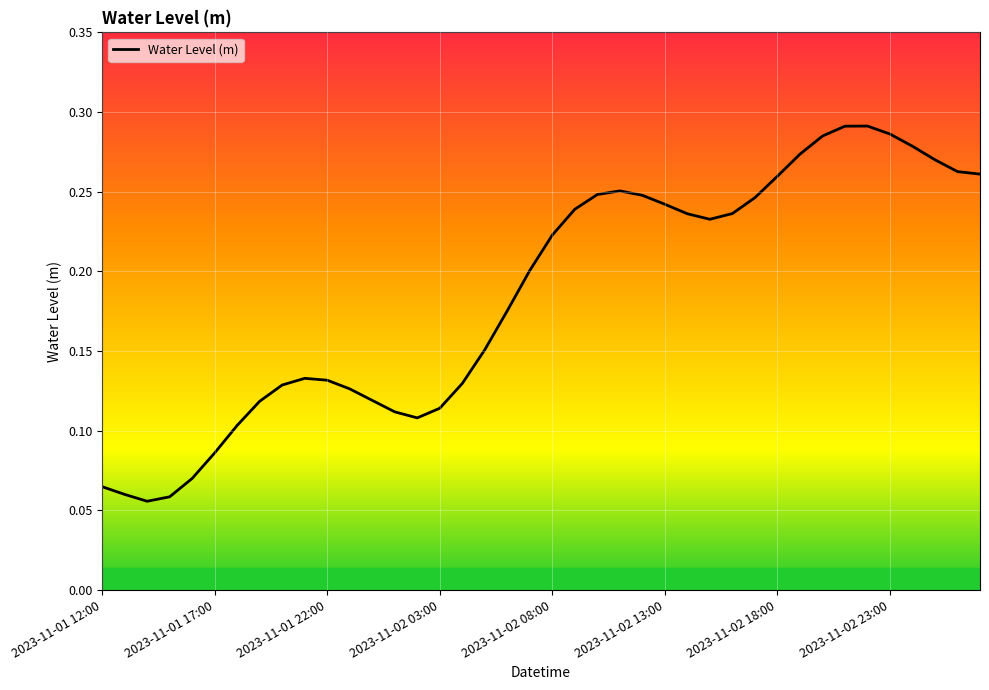

Does the chart have visible grid lines?

Yes